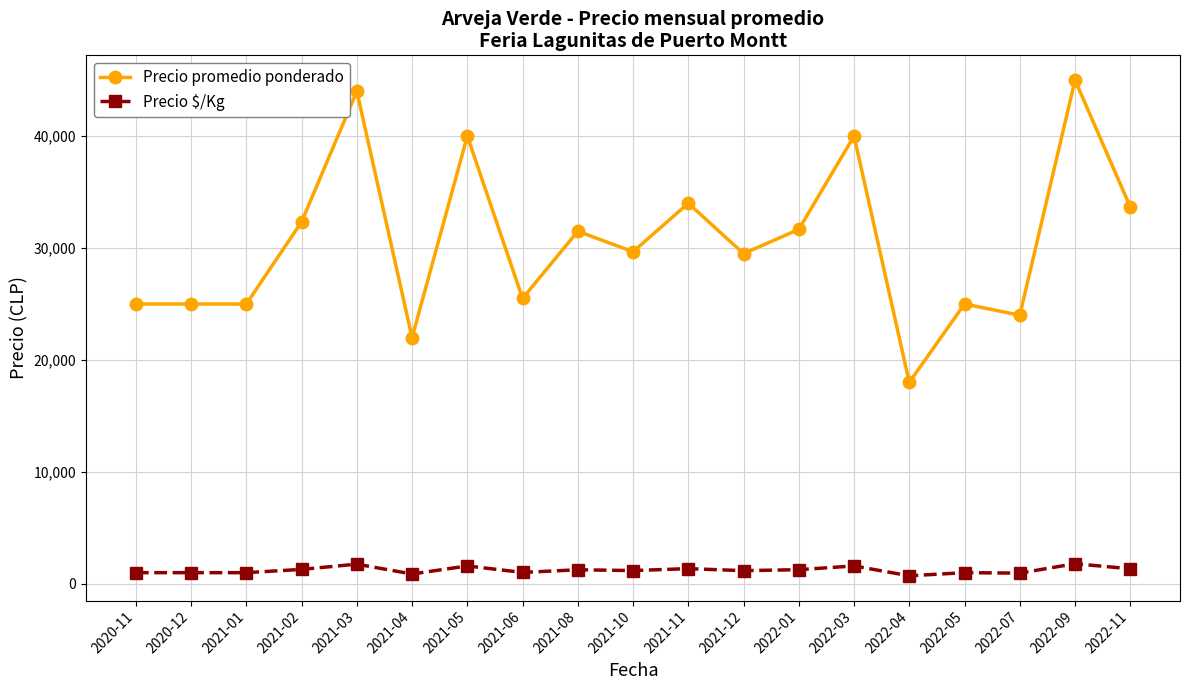

What is the difference between the Precio $/Kg values at 2021-02 and 2021-03?

466.7